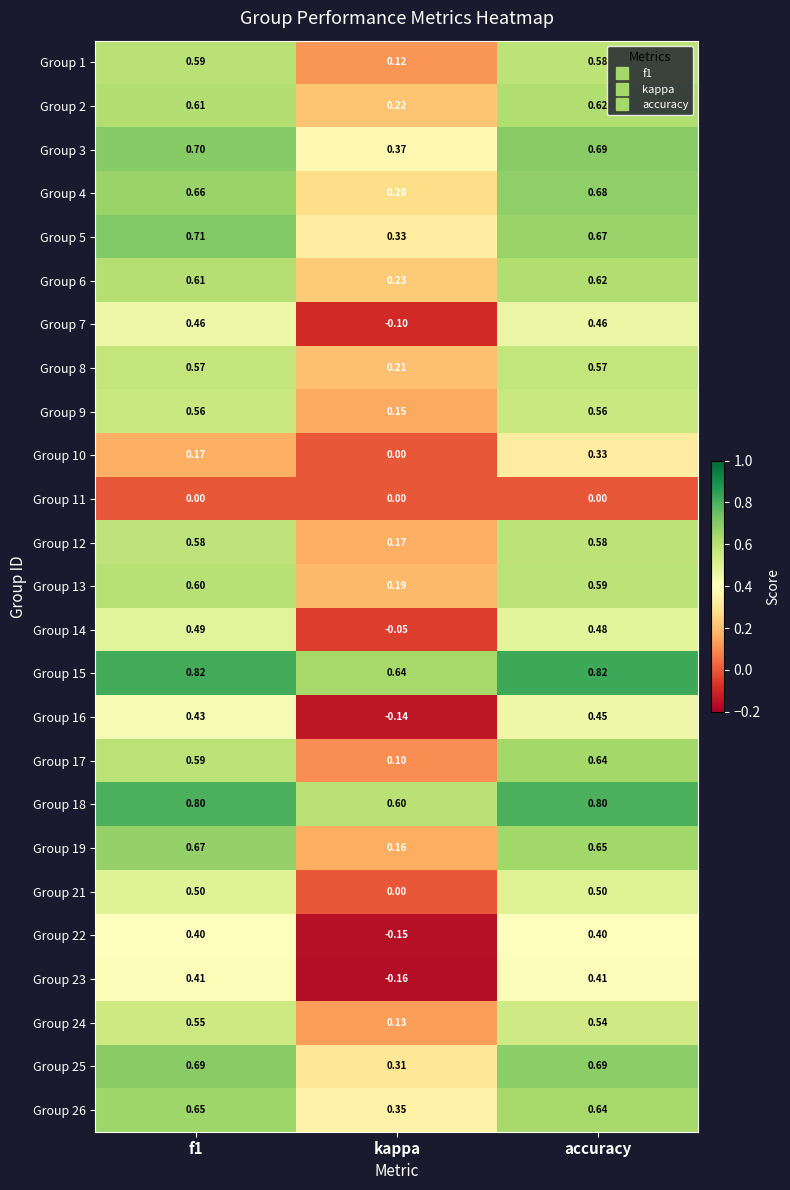

At which category is the sum across all series the highest?

accuracy